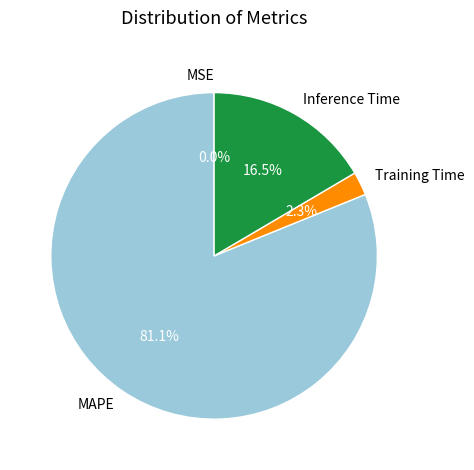

Does any single category account for the majority?

Yes